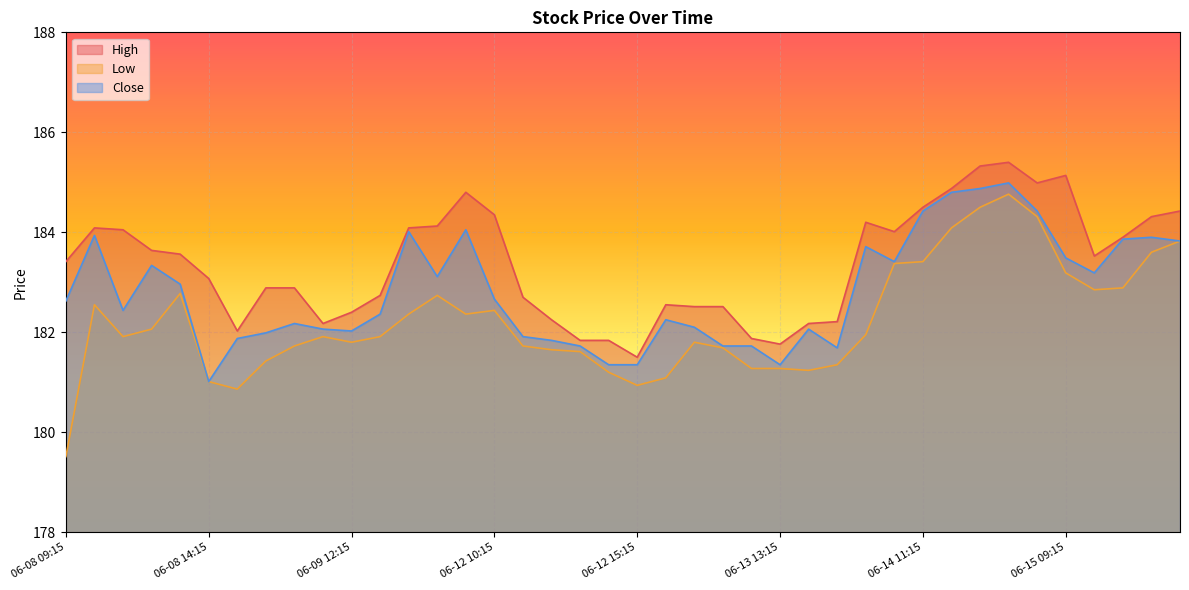

At which category does Close reach its first local valley?

06-08 11:15